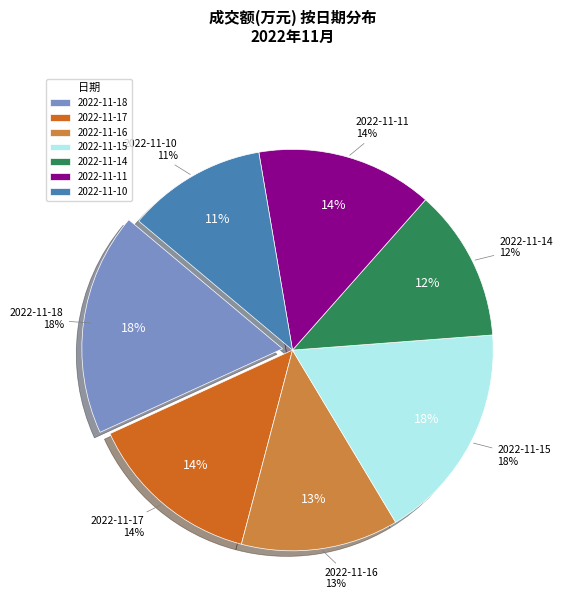

Between 2022-11-16 and 2022-11-10, which is larger?

2022-11-16